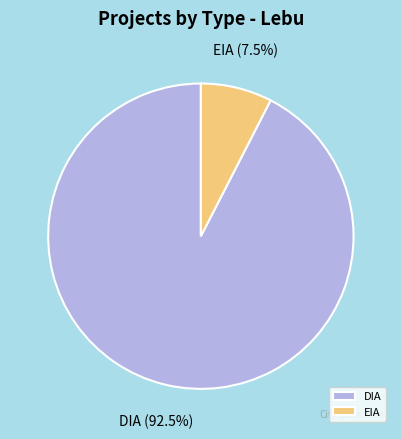

What percentage do DIA and EIA together represent?

100.0%